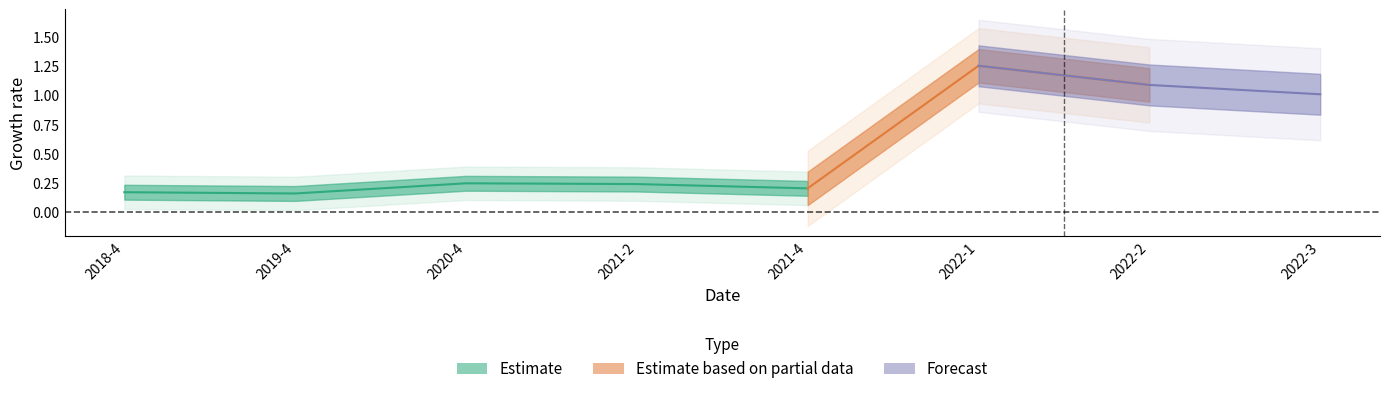

The value at 2018-4 is 0.2. True or false?

True